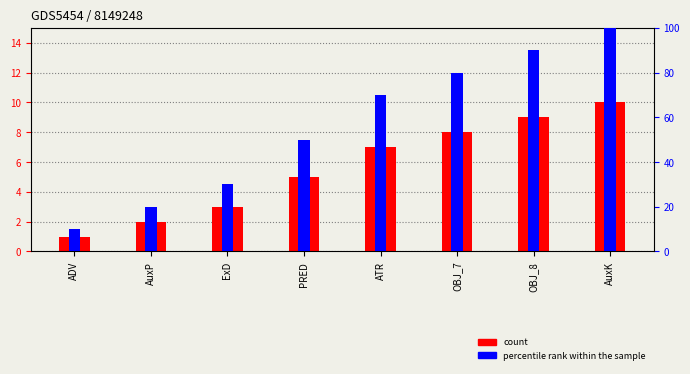

What are all the series names shown in the legend?

count, percentile rank within the sample